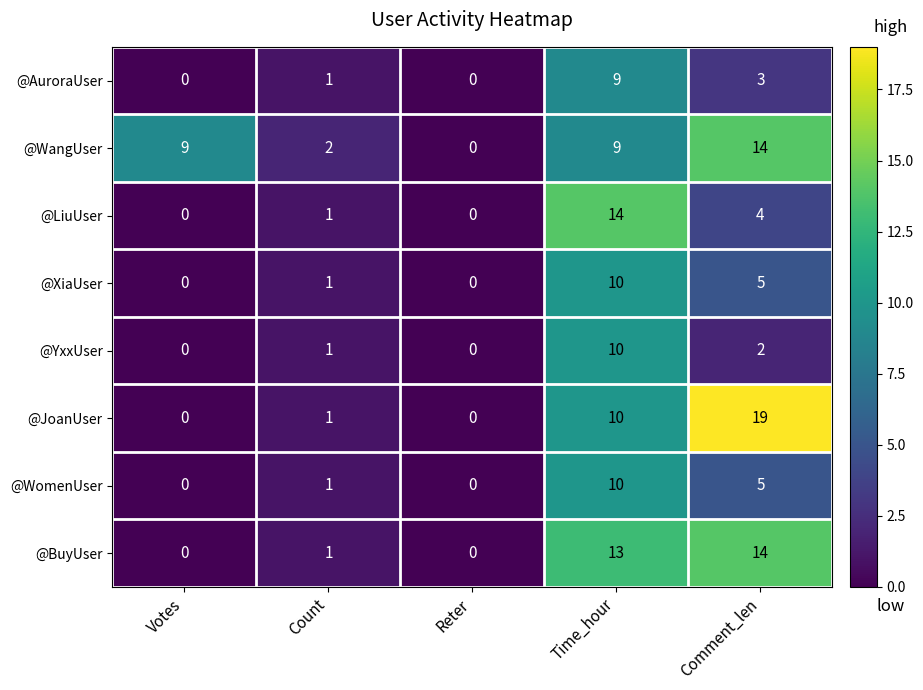

What is the difference between the highest and lowest values at Time_hour?

5